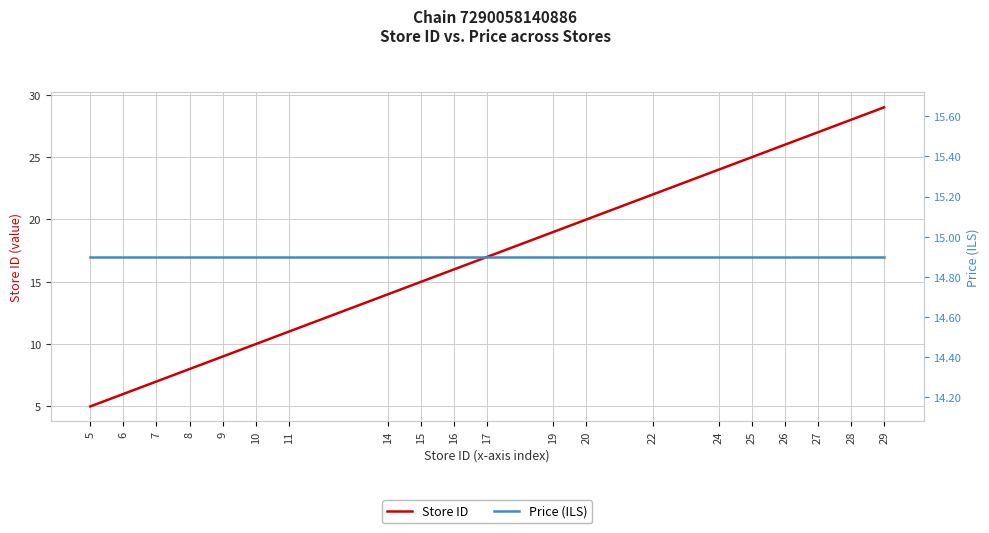

True or false: Store ID and Price (ILS) intersect in this chart.

True